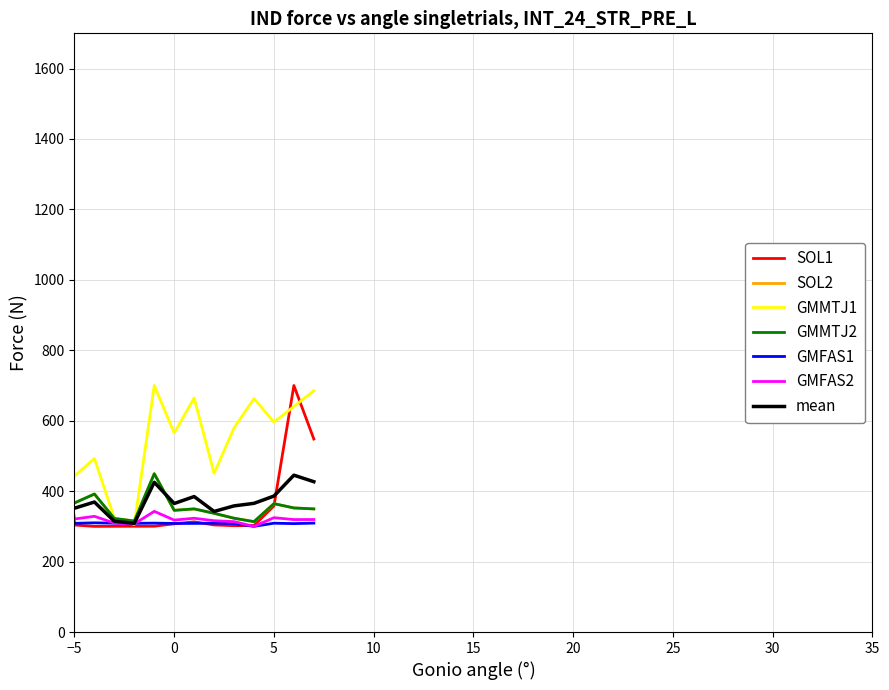

Is this an area chart (filled region under the line)?

No